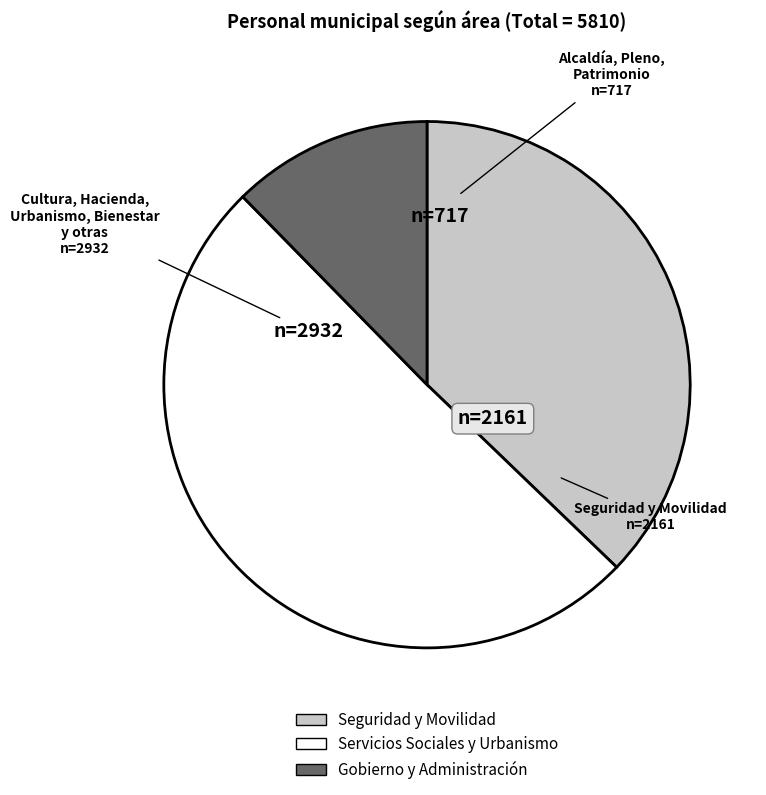

Is there a majority slice in this chart?

Yes